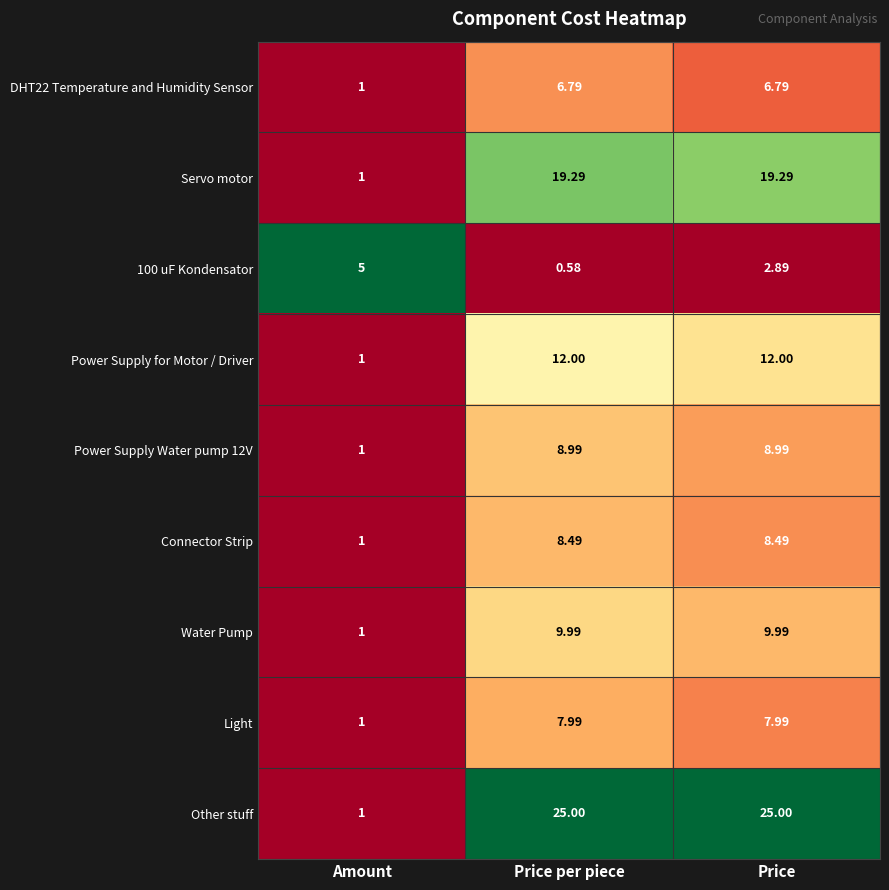

At how many categories does at least one series exceed 0?

3